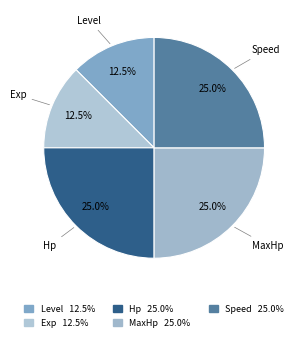

Is there a majority slice in this chart?

No